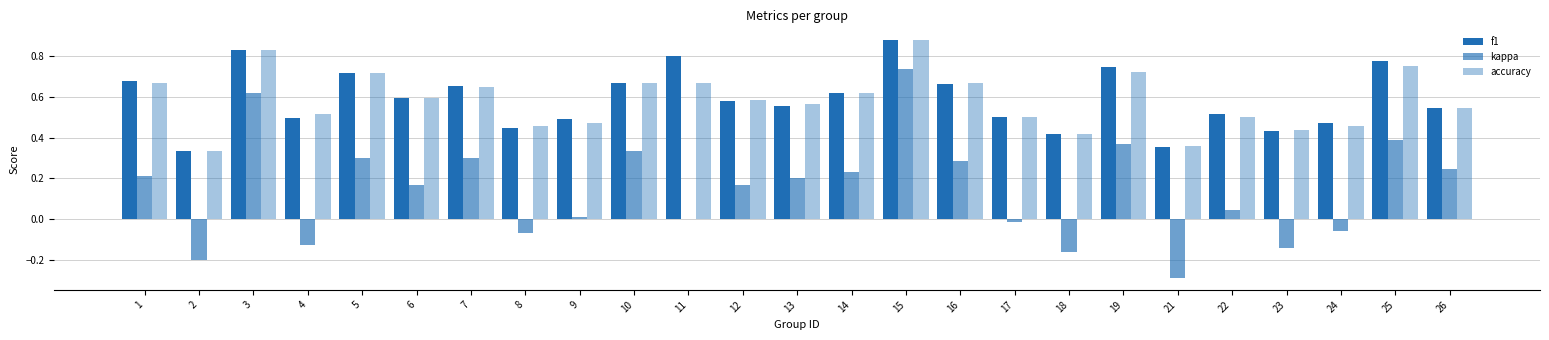

Count the f1 values in the range 0 to 1.

25